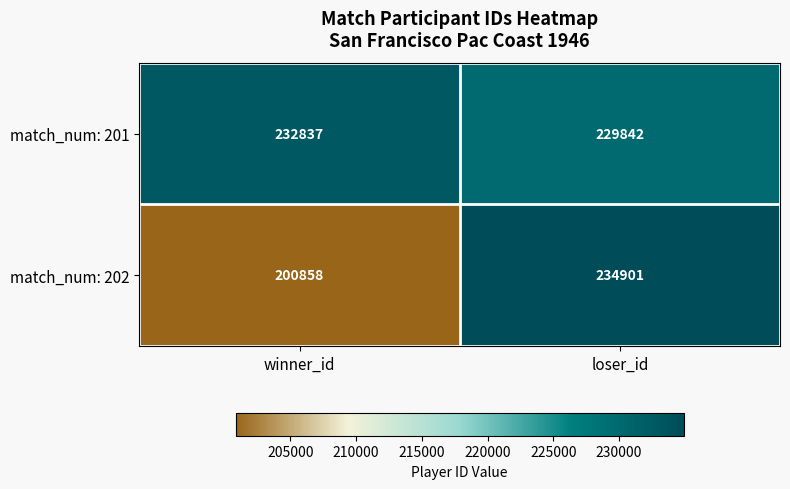

The match_num: 202 series shows 118382 at winner_id. True or false?

False